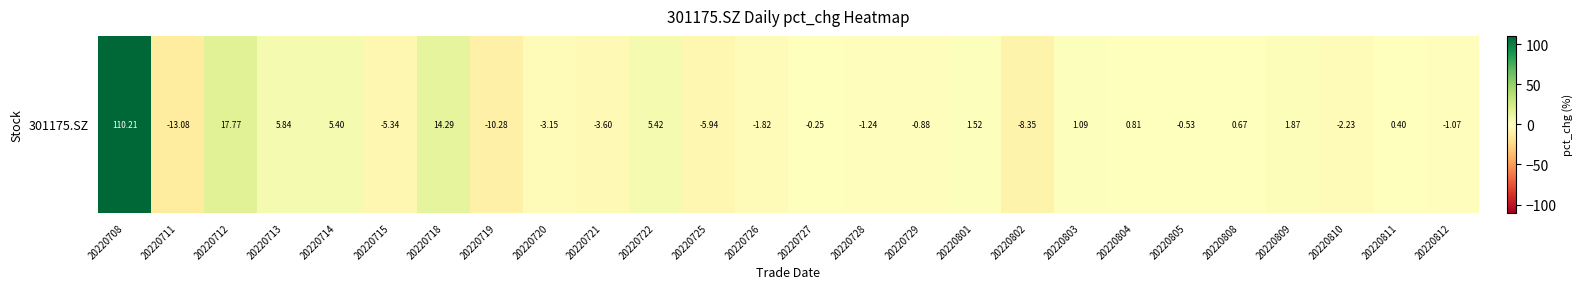

True or false: the data shows -1.1 at 20220812.

True